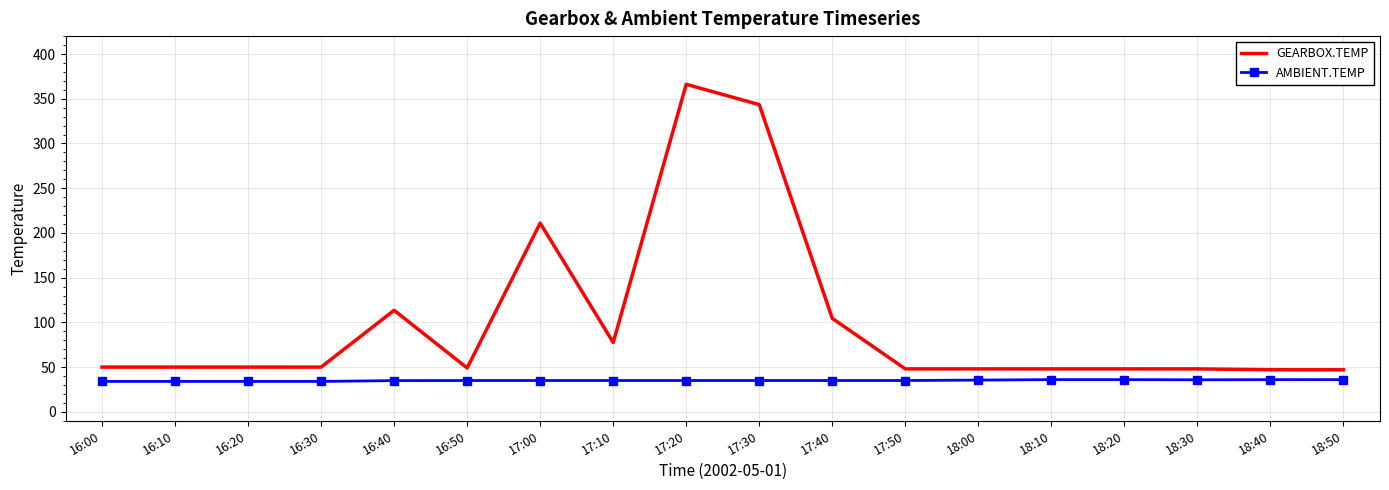

Which series has the largest total across all categories?

GEARBOX.TEMP